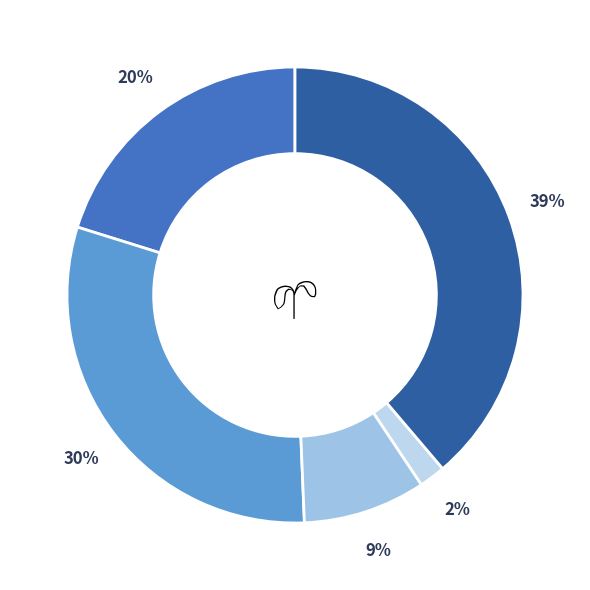

Is there a majority slice in this chart?

No